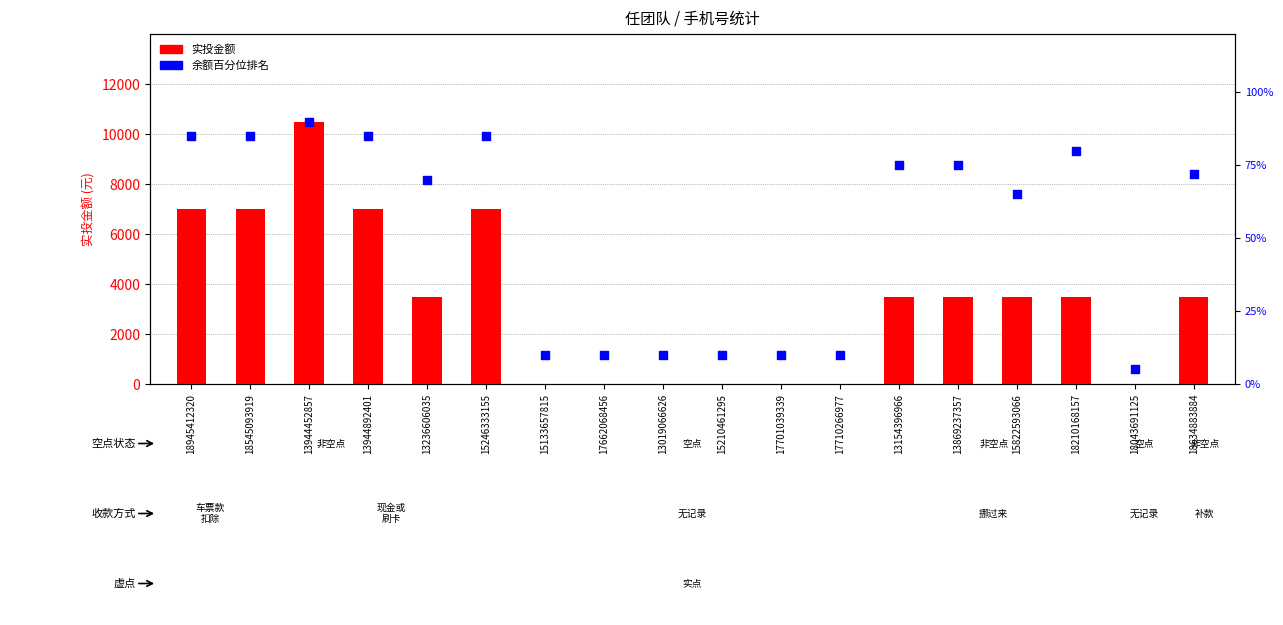

Which series has the largest Y range (max minus min)?

实投金额